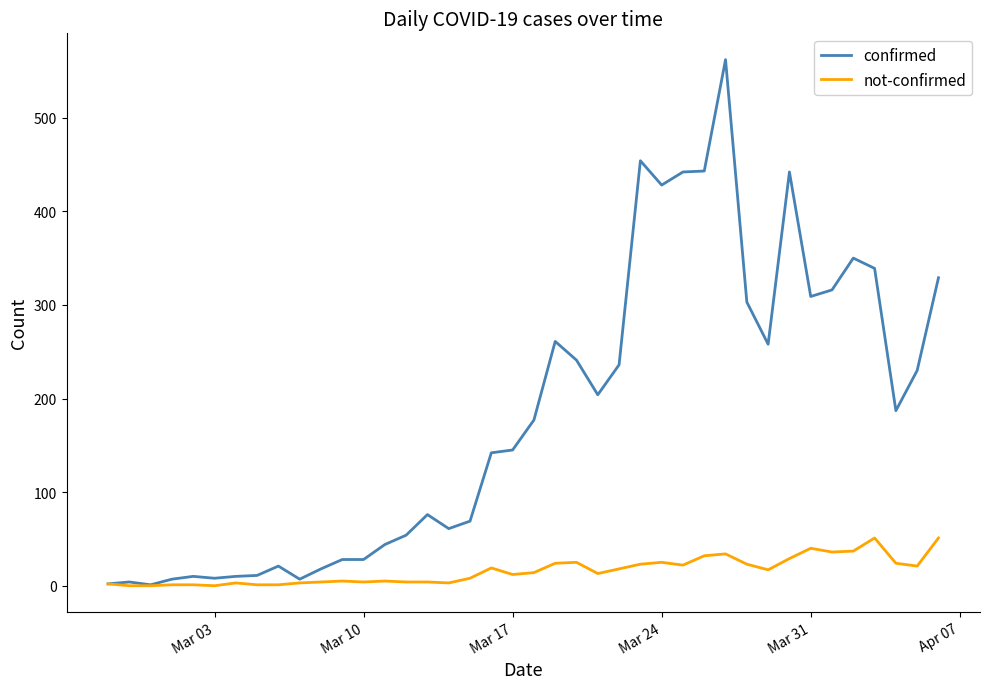

Rank the series by their average value, from highest to lowest.

confirmed, not-confirmed